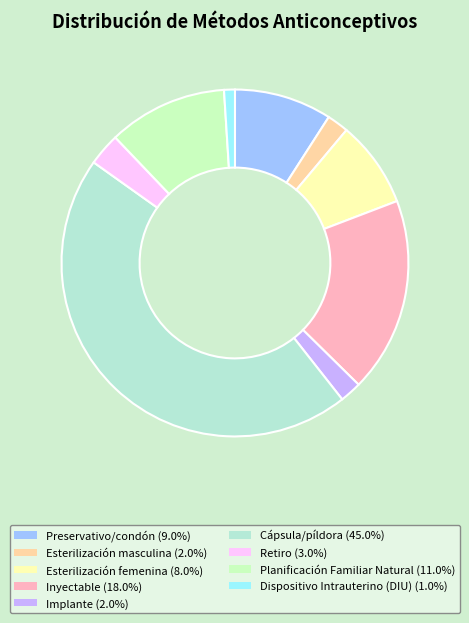

How many segments does this pie chart have?

9